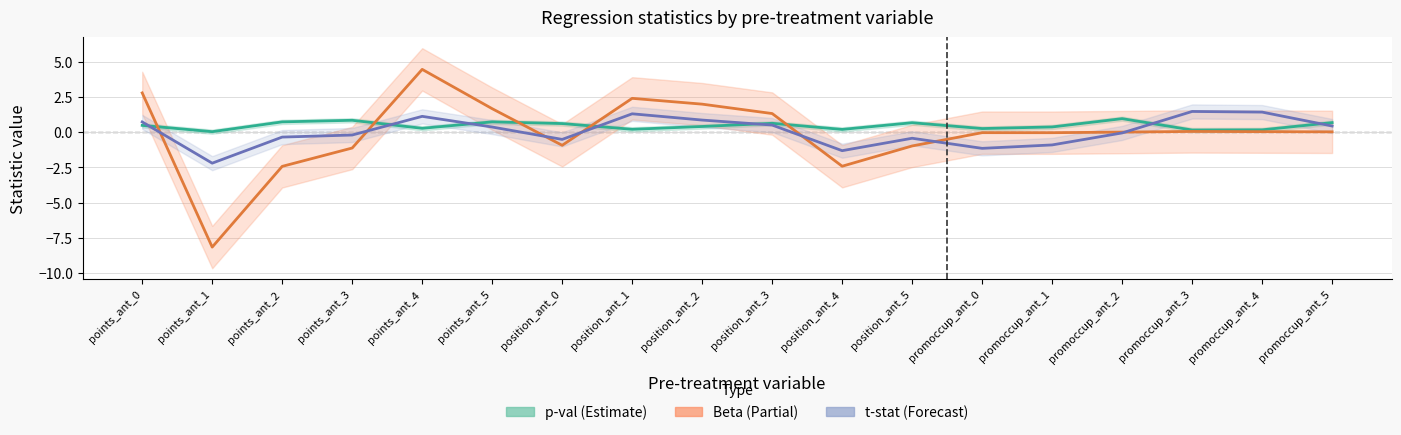

Is it true that p-val equals 0.7 at points_ant_5?

True